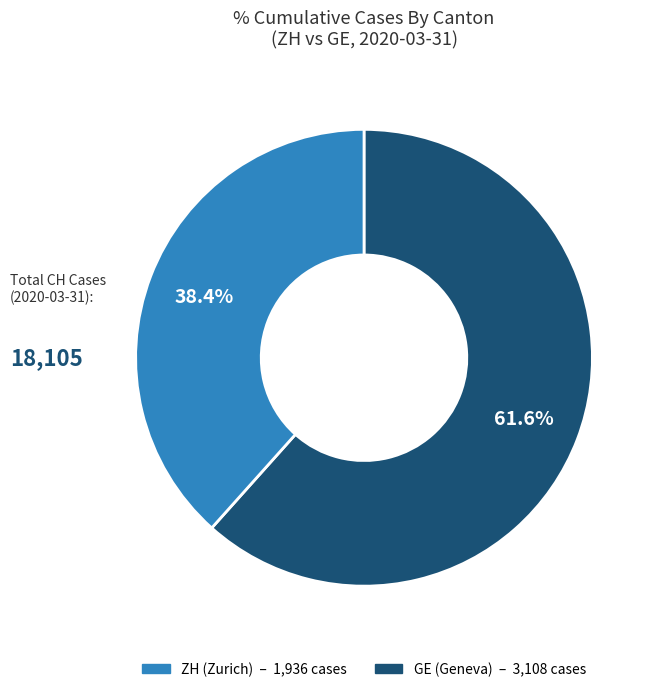

To the nearest percent, what is the average slice percentage?

50%